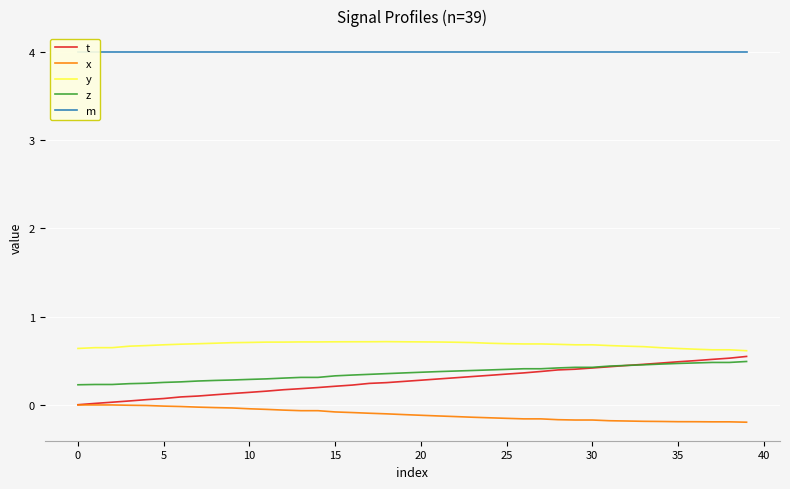

What is the maximum value for y?

0.7